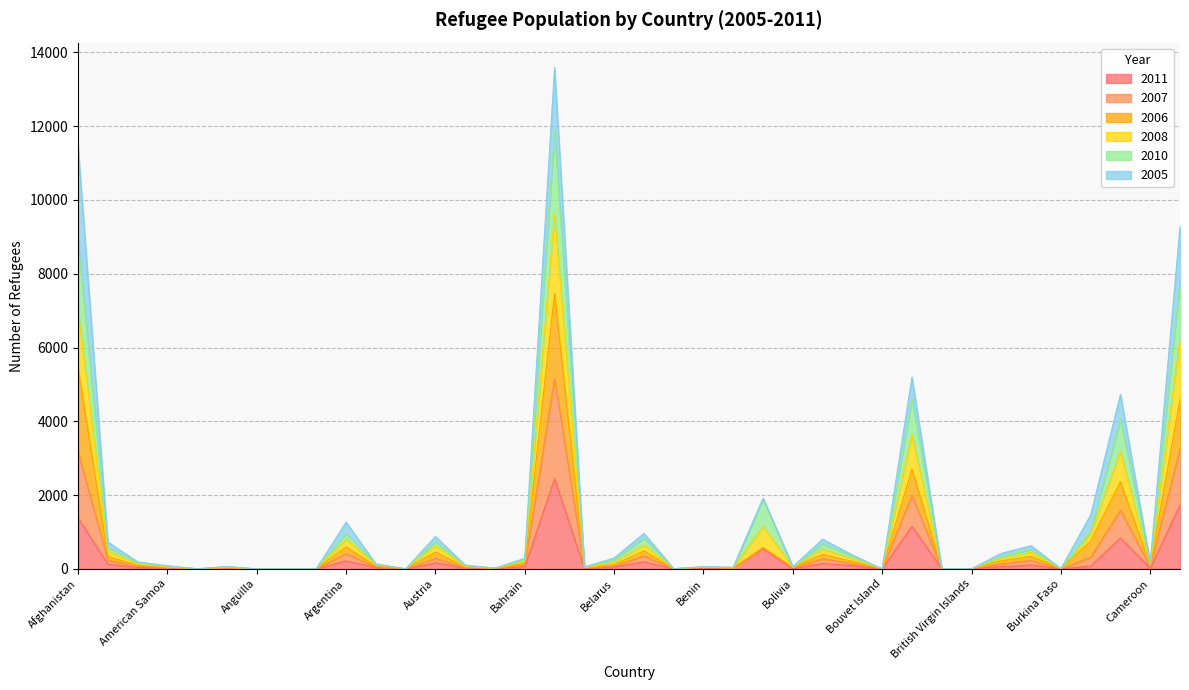

What is the label of the 28th point from the right?

Armenia